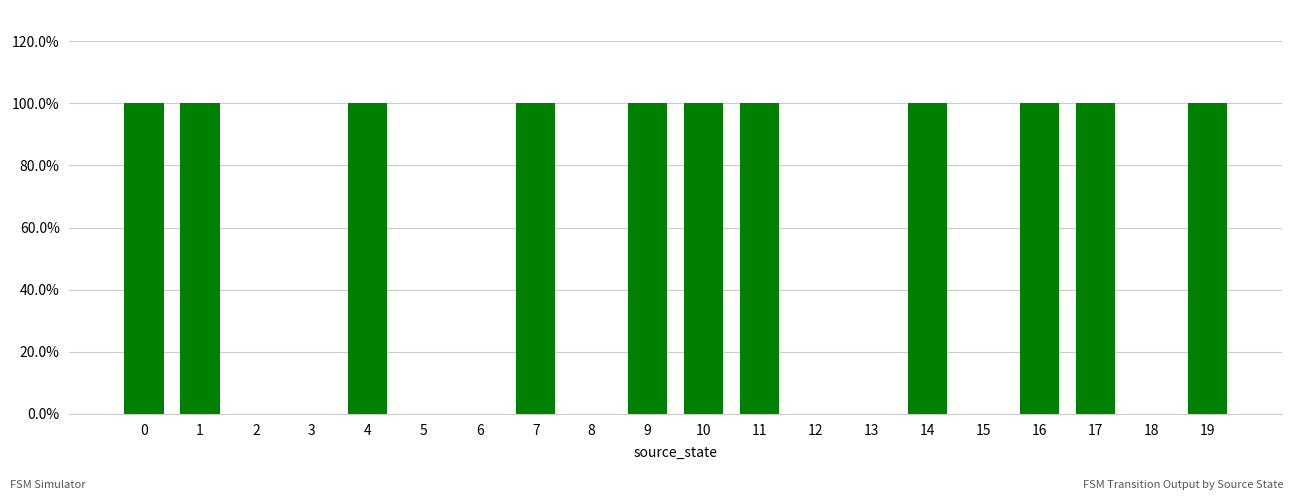

Are the bars horizontal?

No